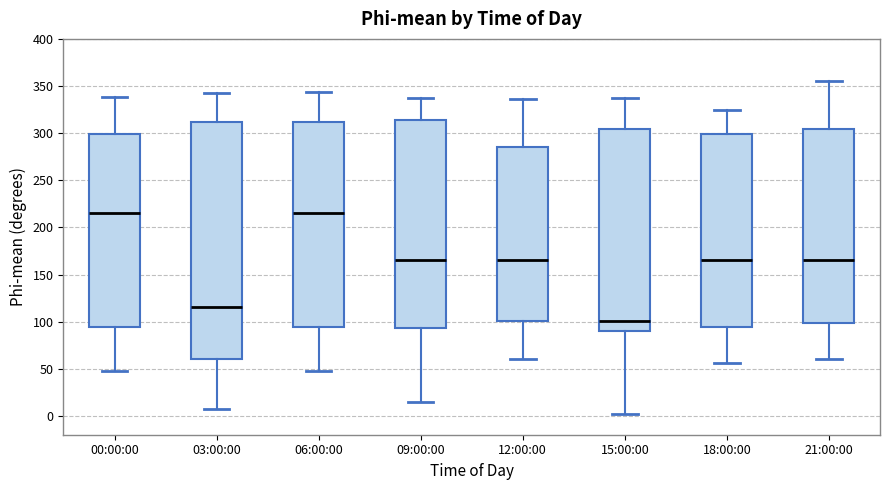

Where is the upper edge of the box for 21:00:00 on the y-axis? The values are not printed on the chart, so give them approximately, as read against the axis.

305